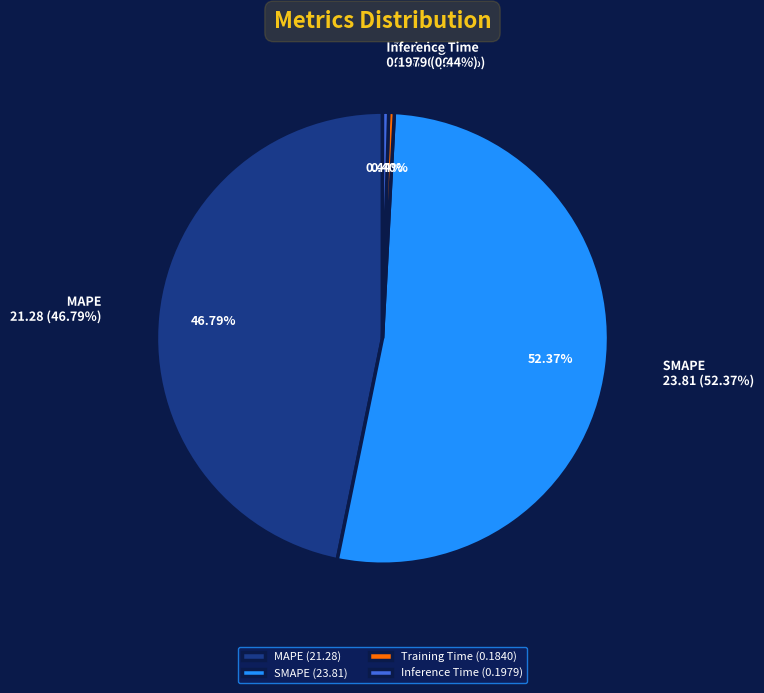

How many segments does this pie chart have?

4